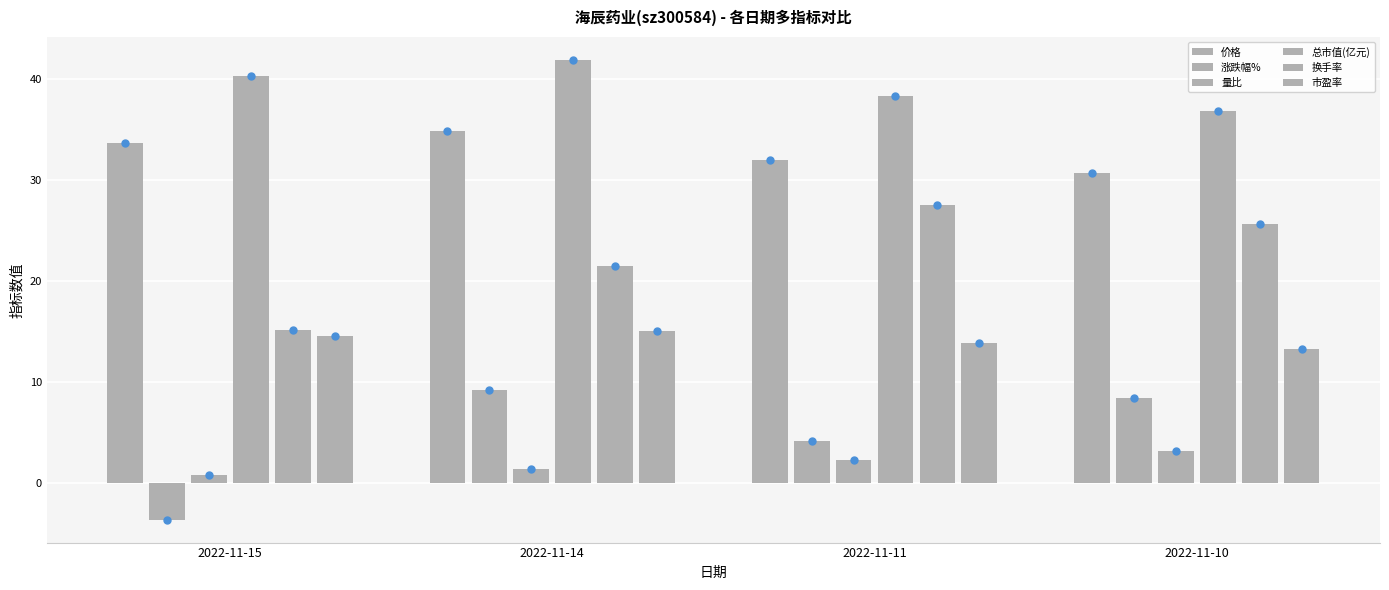

Rank the categories by 涨跌幅% value from highest to lowest.

2022-11-14, 2022-11-10, 2022-11-11, 2022-11-15